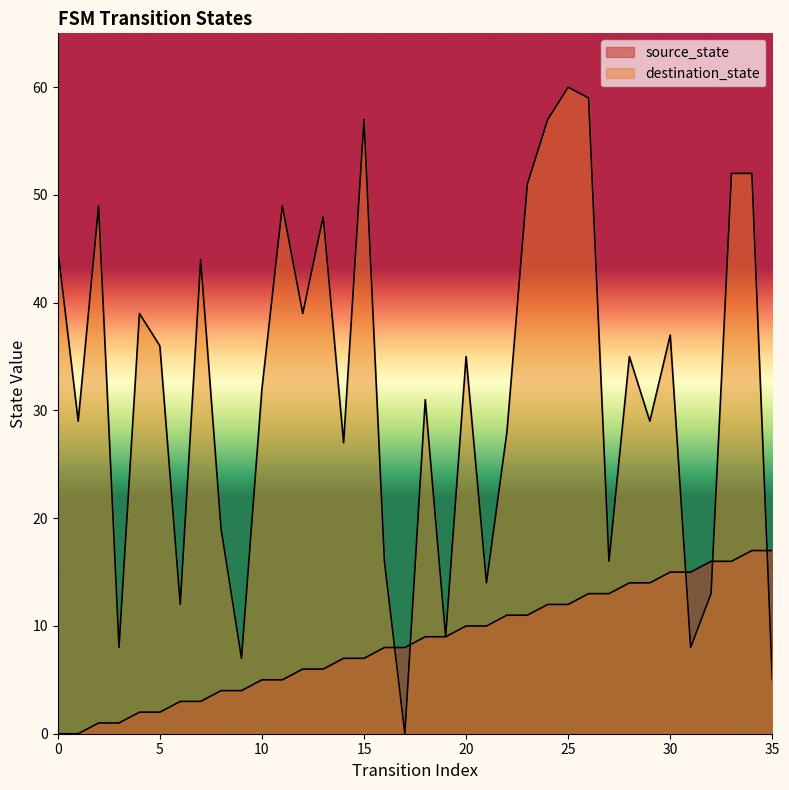

What is the spread (max minus min) of values at 31?

7